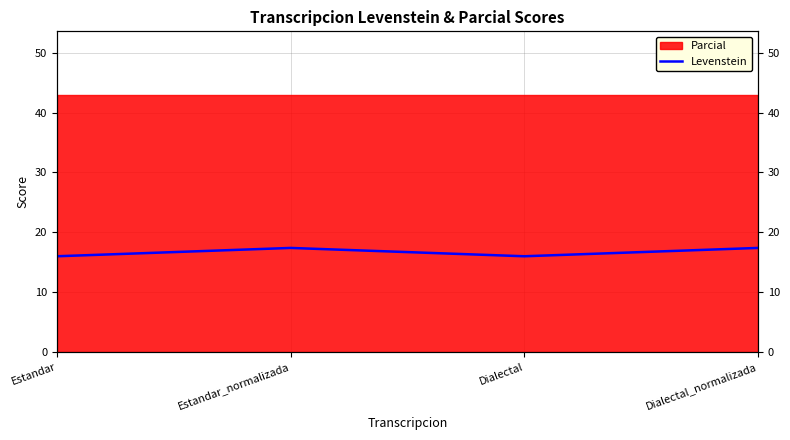

Where is the first local maximum?

Estandar_normalizada